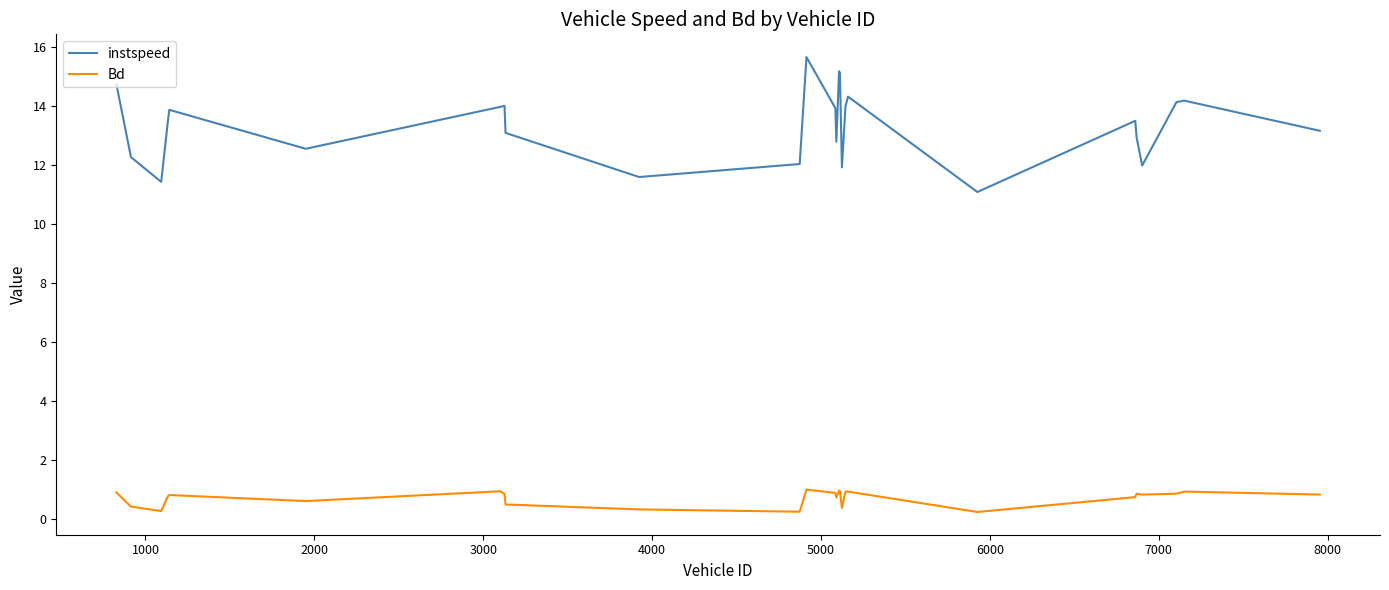

What are all the series names shown in the legend?

instspeed, Bd